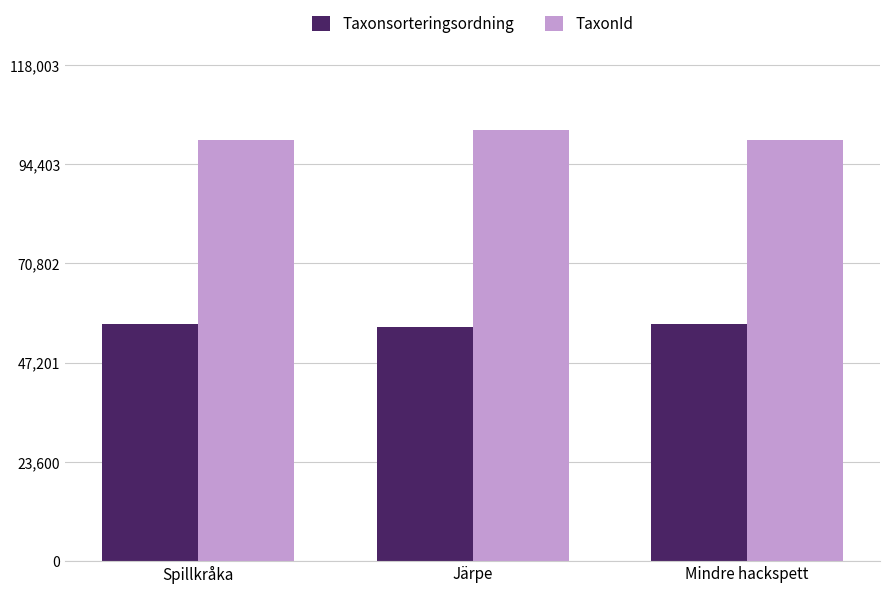

At Spillkråka, list the series in order from largest to smallest.

TaxonId, Taxonsorteringsordning